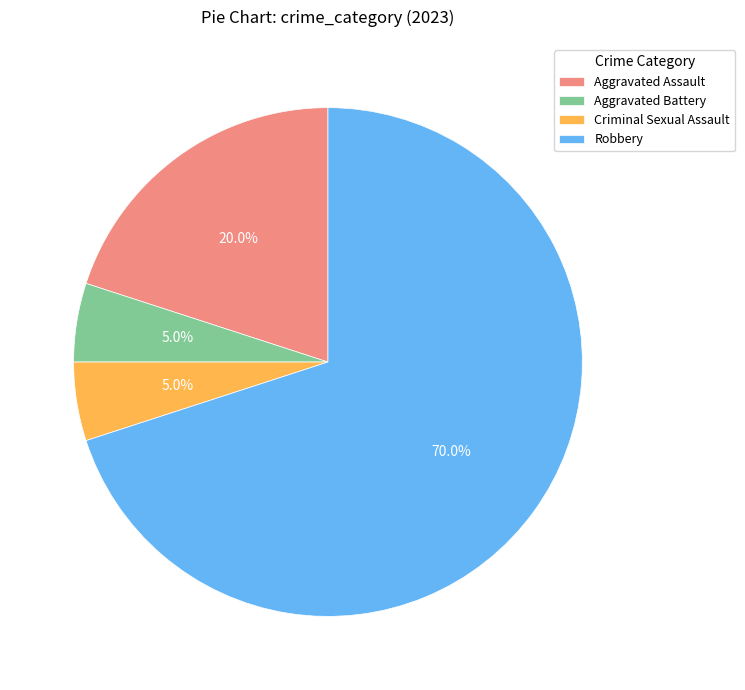

Is there a majority slice in this chart?

Yes